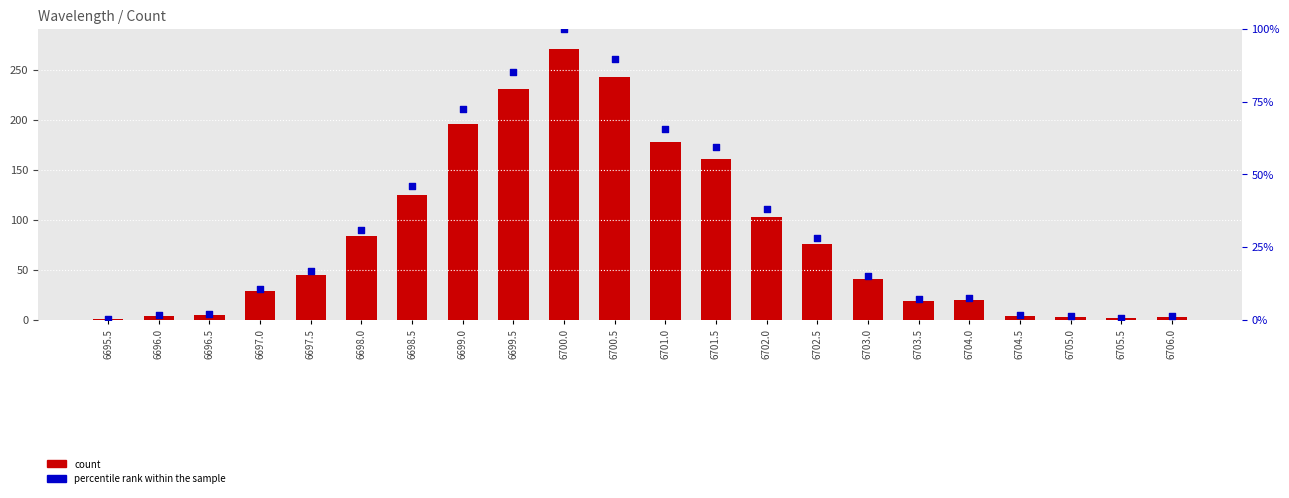

Which series has the widest spread of Y values?

count